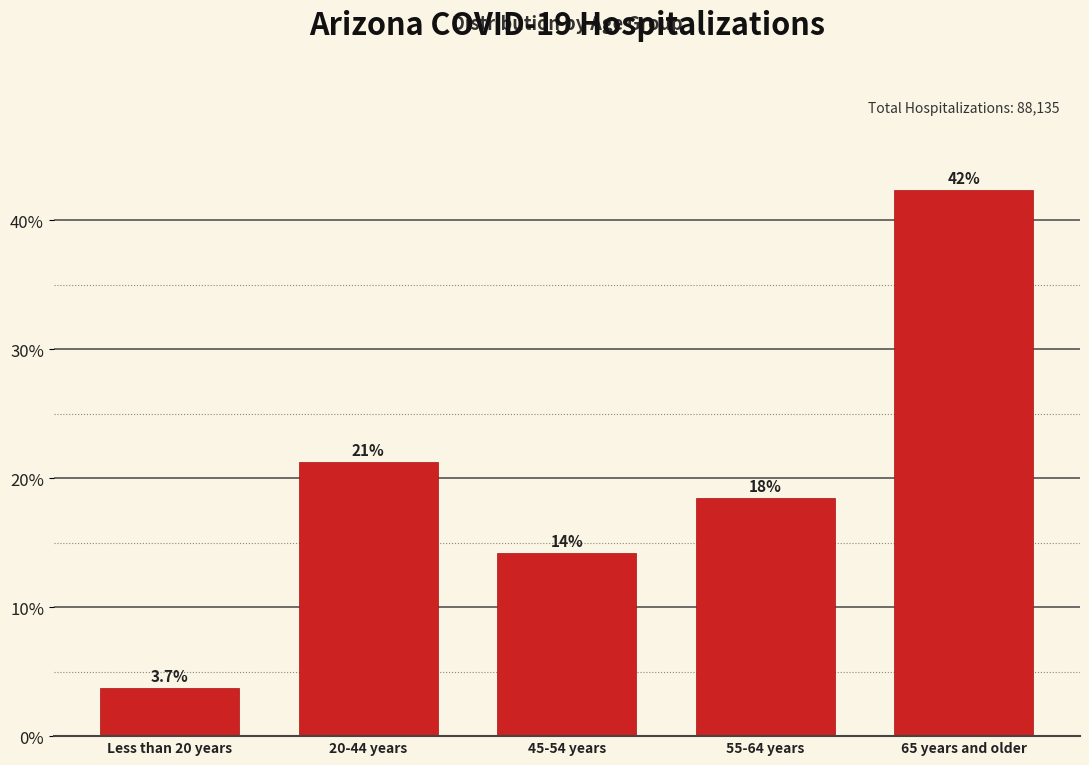

How many bars are there in total?

5